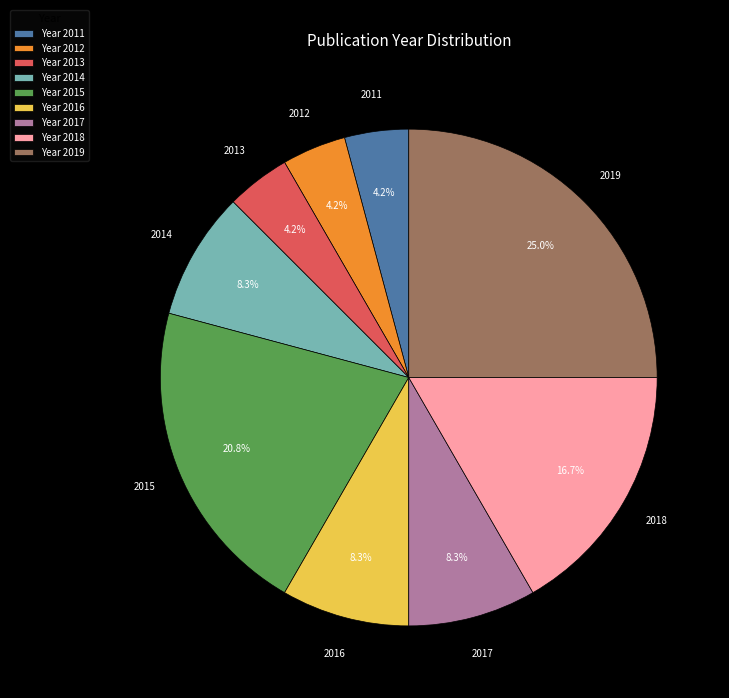

What is the ratio of the value at 2017 to the value at 2018?

0.5